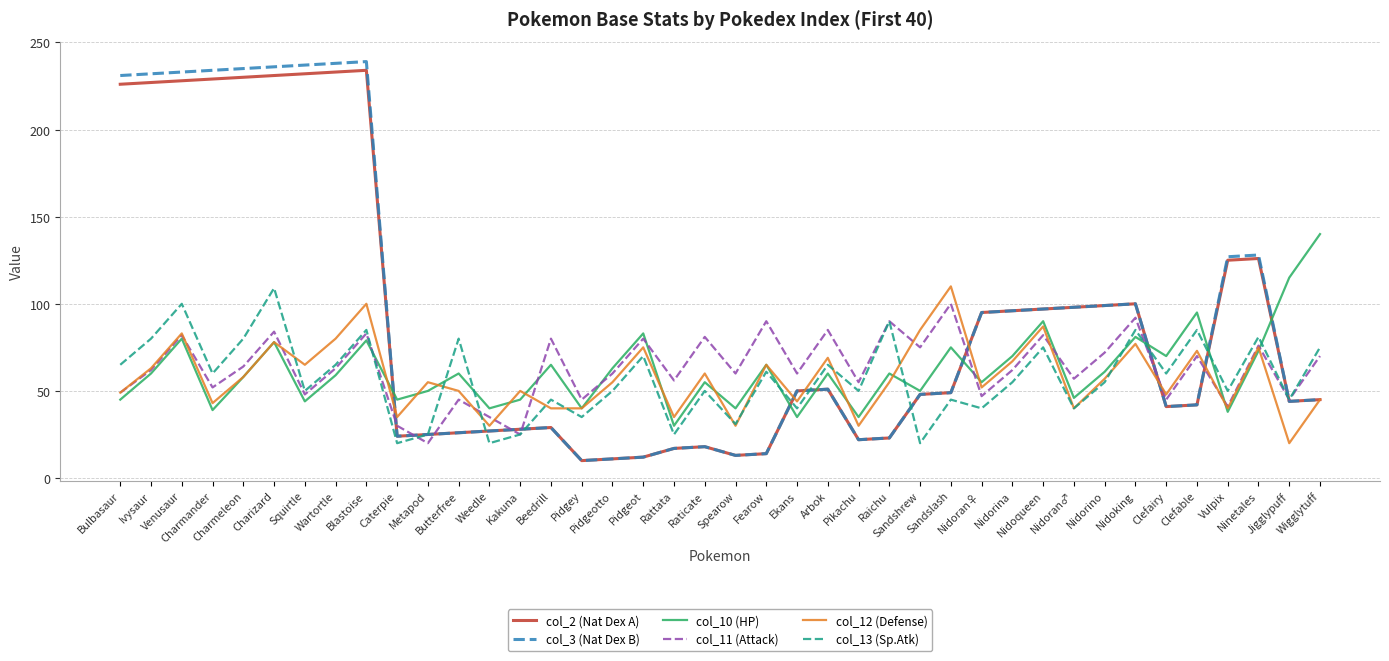

What is the greatest value displayed?

239